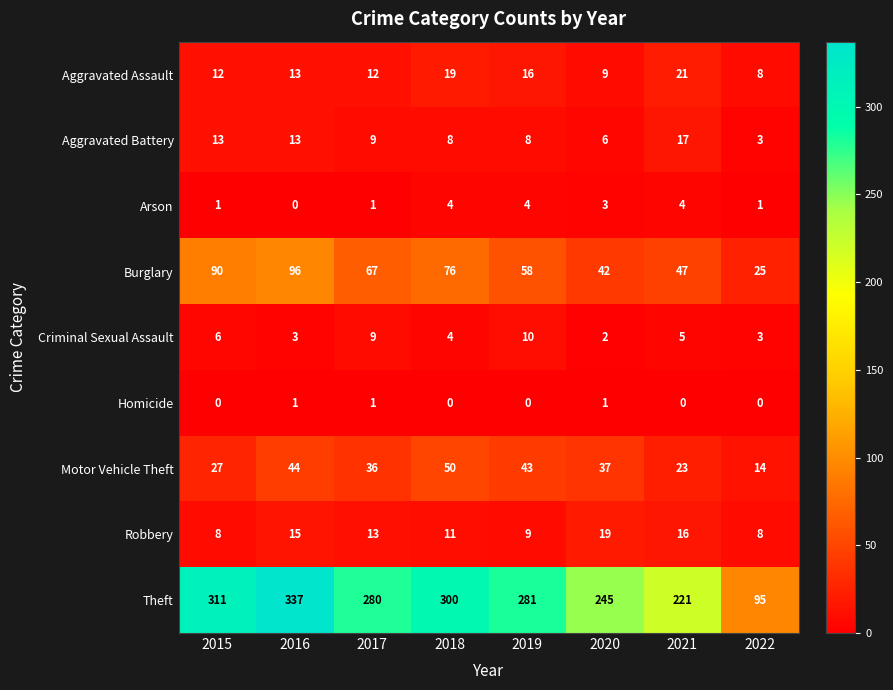

Is it true that Arson equals 4 at 2021?

True